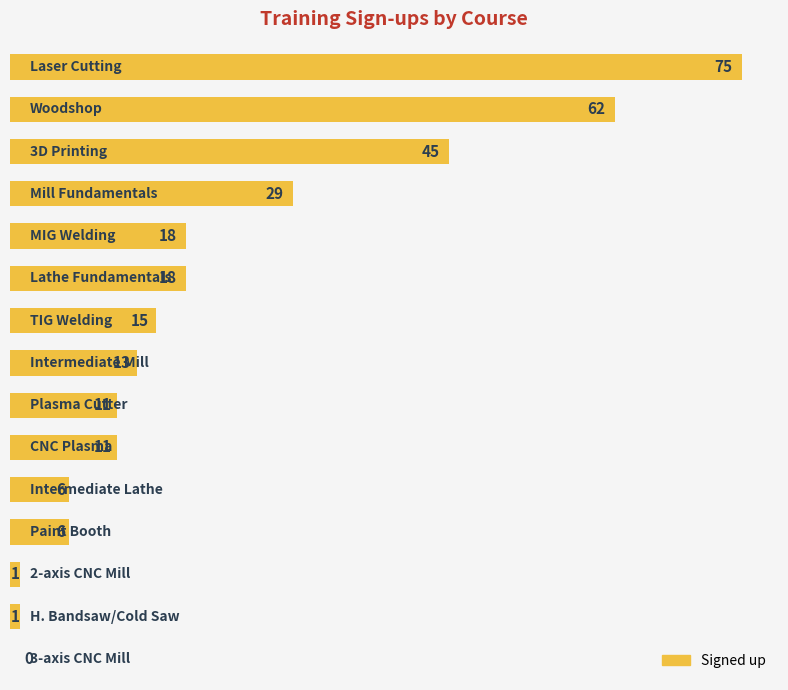

What is the maximum value shown in the chart?

75